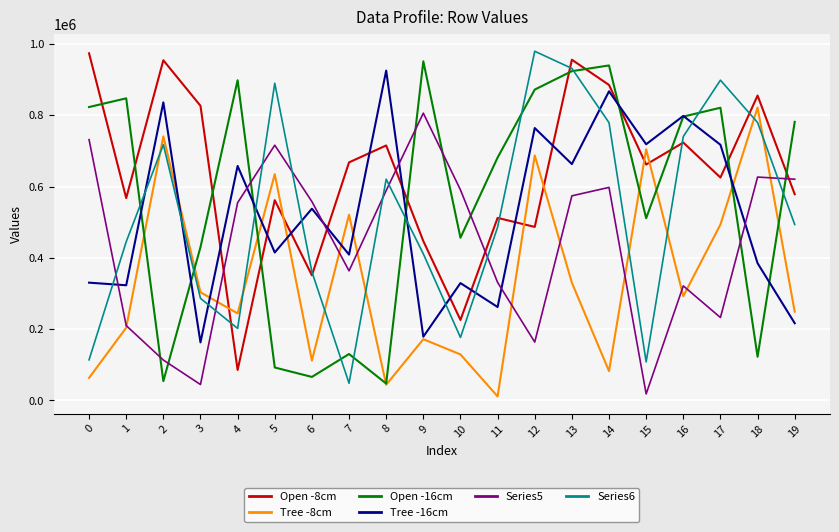

What is the lowest value of the Tree -8cm series?

11394